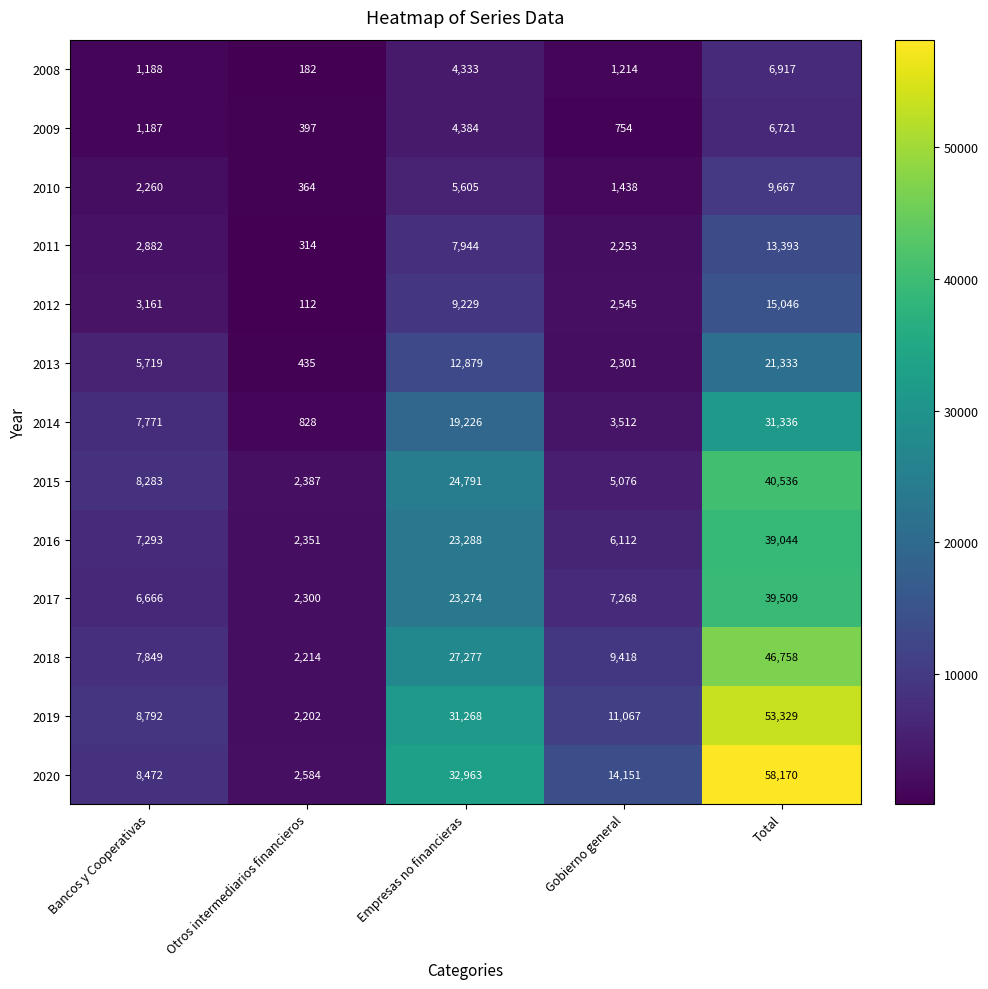

At how many categories does at least one series exceed 49347?

1